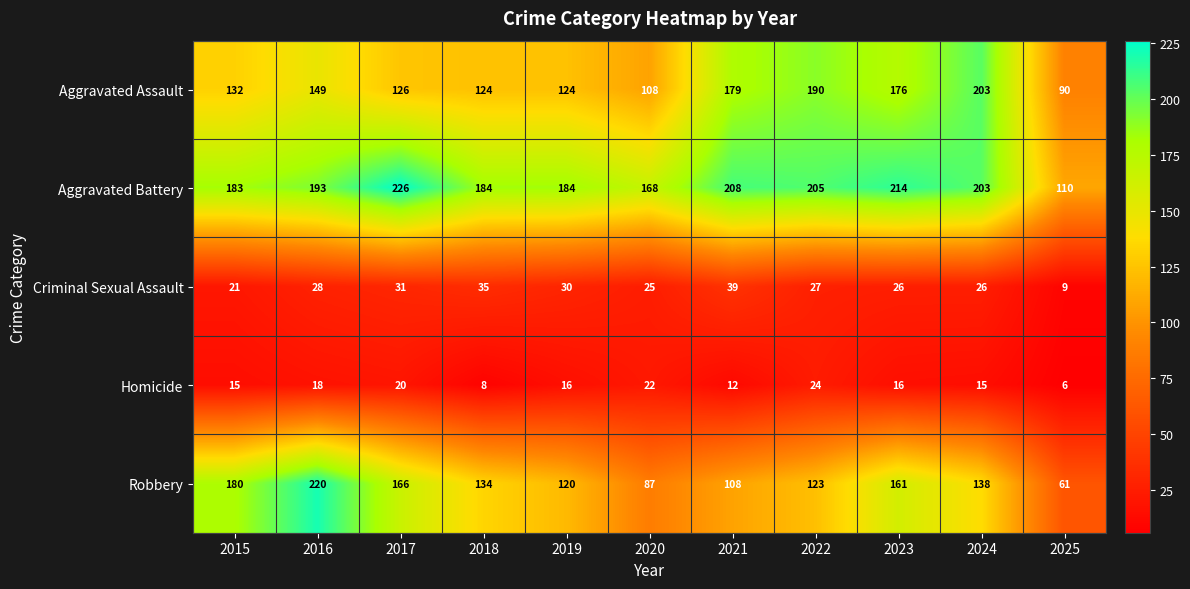

Which series has the largest total across all categories?

Aggravated Battery